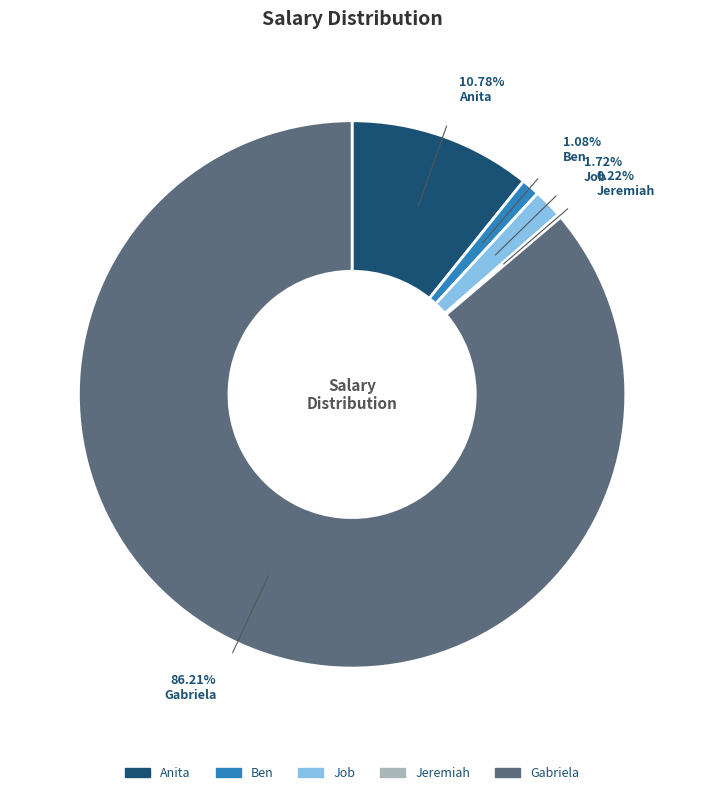

What percentage is NOT represented by Gabriela?

13.8%